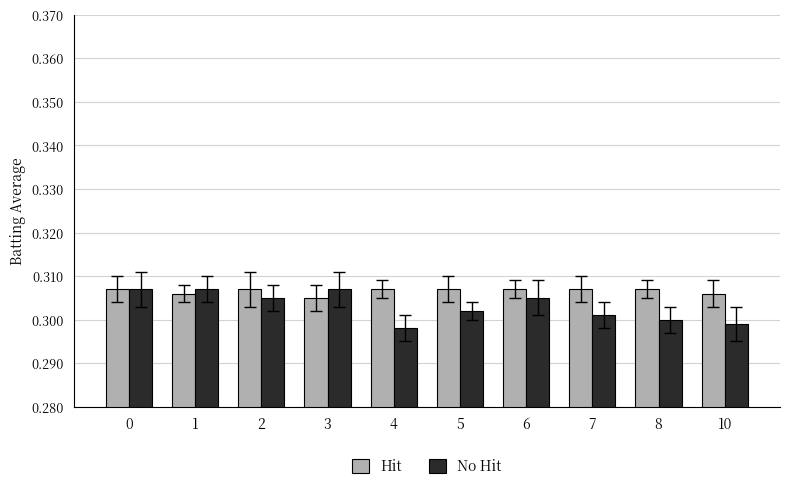

How many bars are there in total?

20